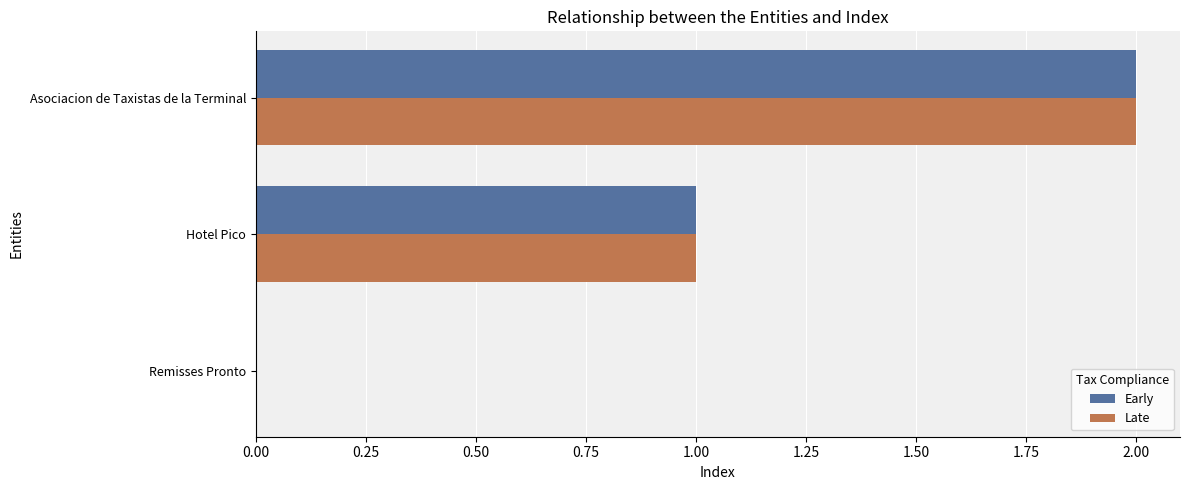

Which category has the highest value in the Early series?

Asociacion de Taxistas de la Terminal